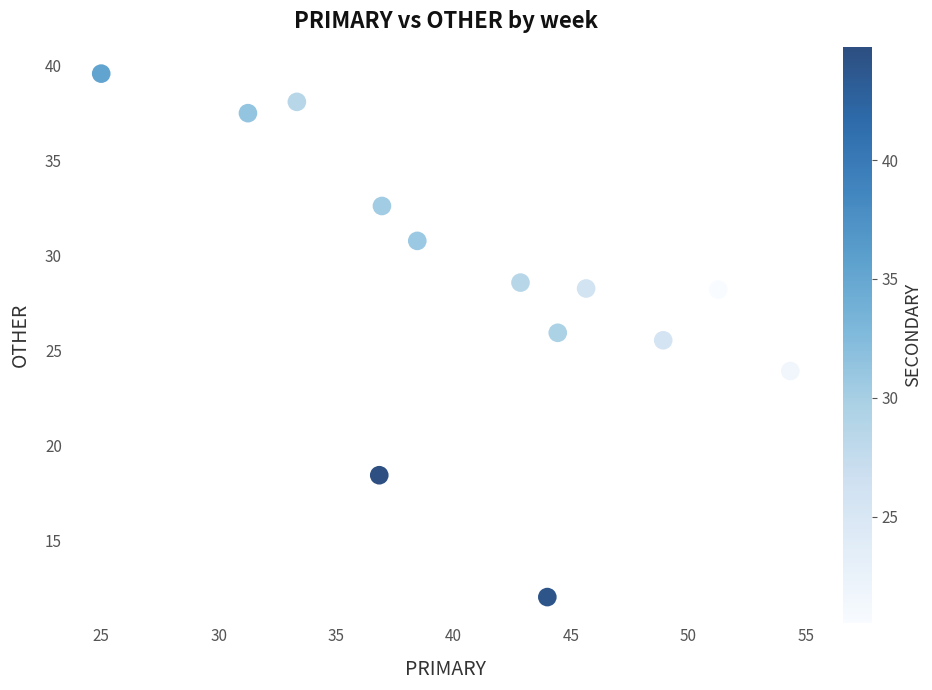

What Y value in the scatter plot is closest to 25?

25.5